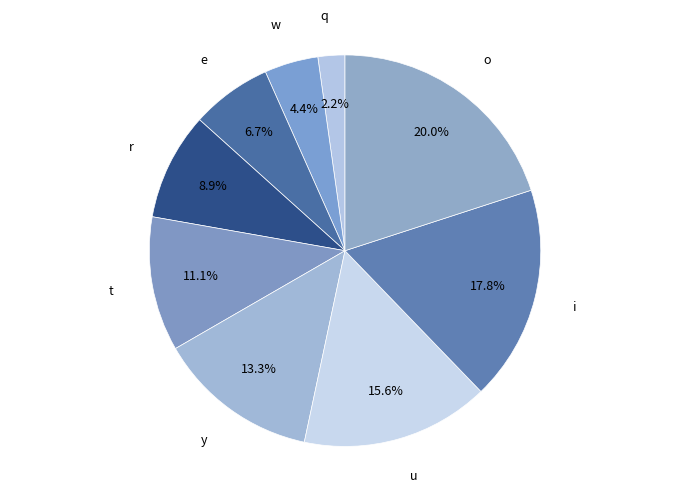

Is it true that u is 26% of the pie?

False